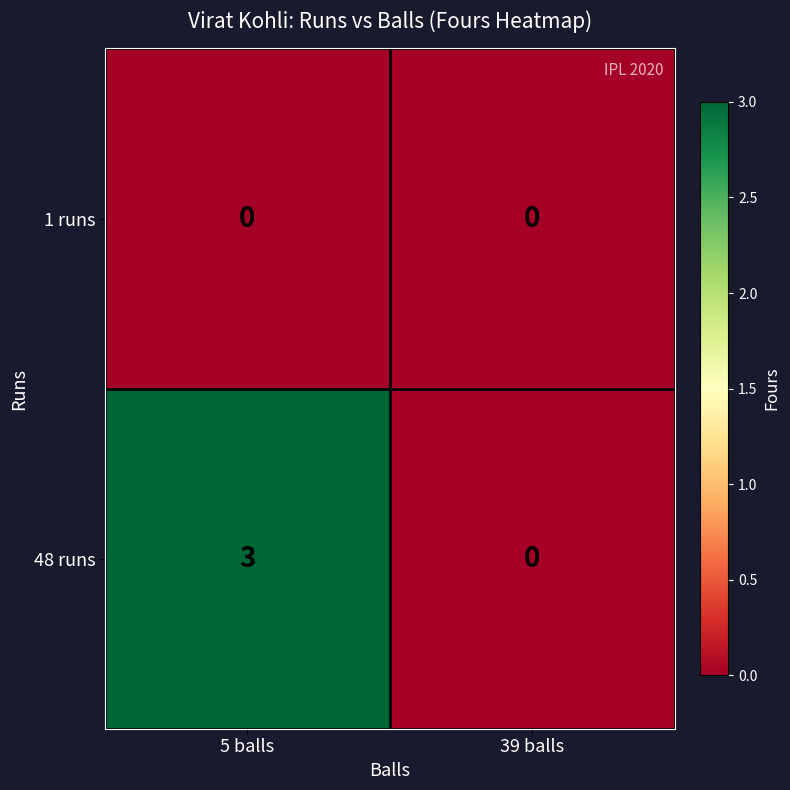

What is the sum of the 48 runs values at 5 balls and 39 balls?

3